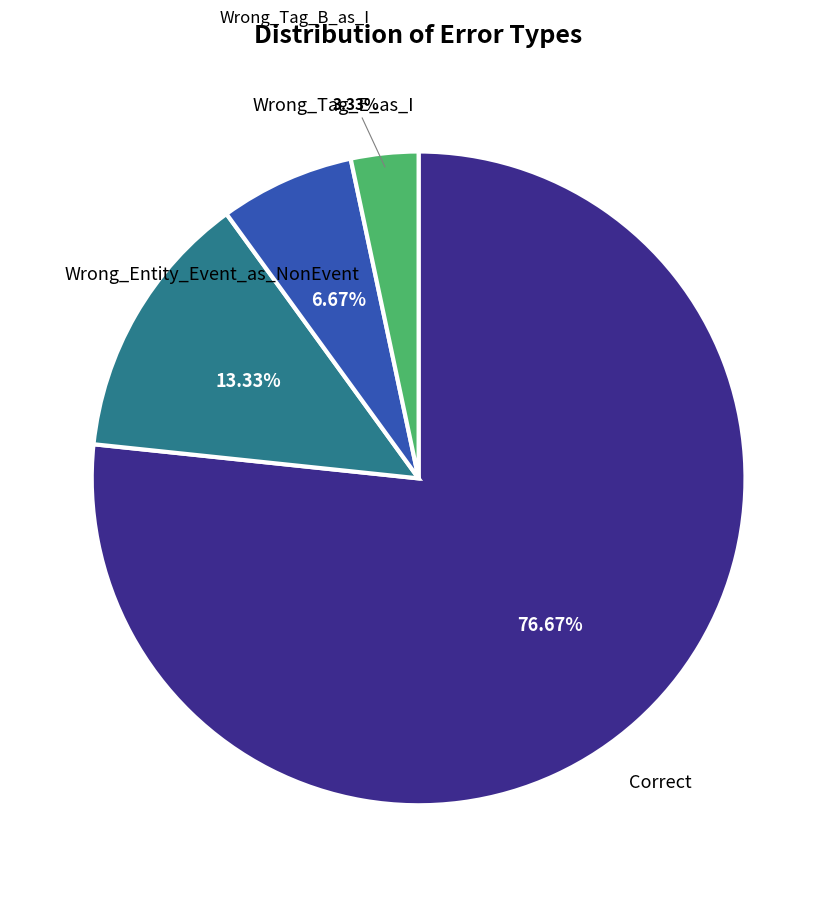

Approximately how many times larger is the value at Wrong_Tag_B_as_I compared to Wrong_Tag_E_as_I?

0.5